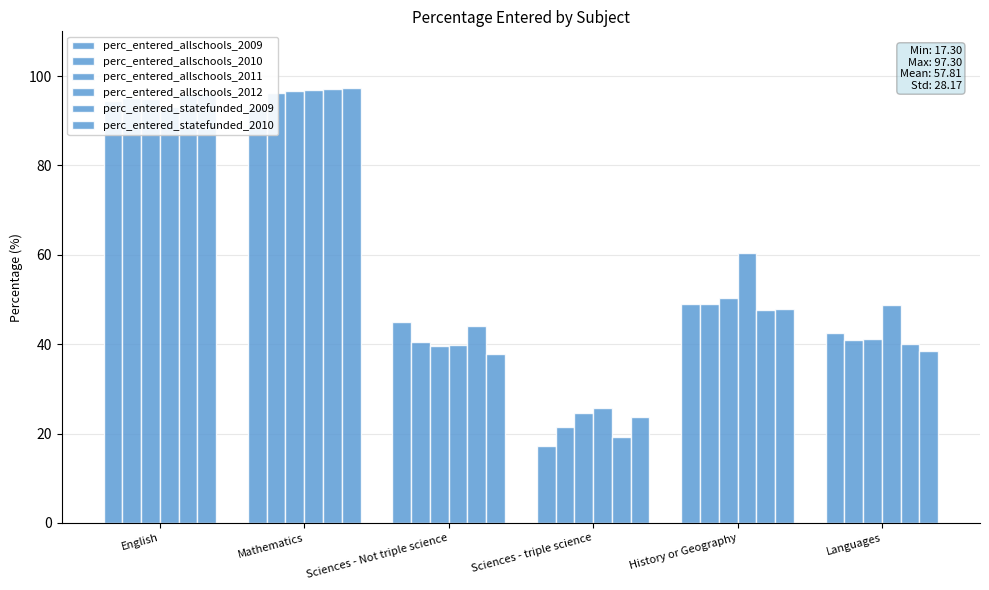

Rank the series at History or Geography from lowest to highest value.

perc_entered_statefunded_2009, perc_entered_statefunded_2010, perc_entered_allschools_2009, perc_entered_allschools_2010, perc_entered_allschools_2011, perc_entered_allschools_2012